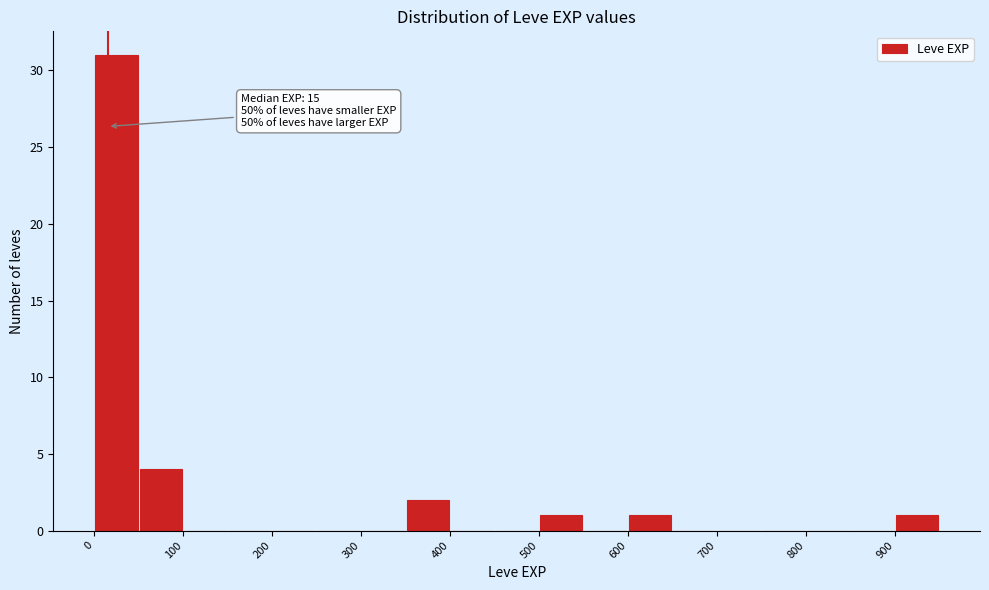

Which range on the x-axis has the tallest bar?

0 to 50